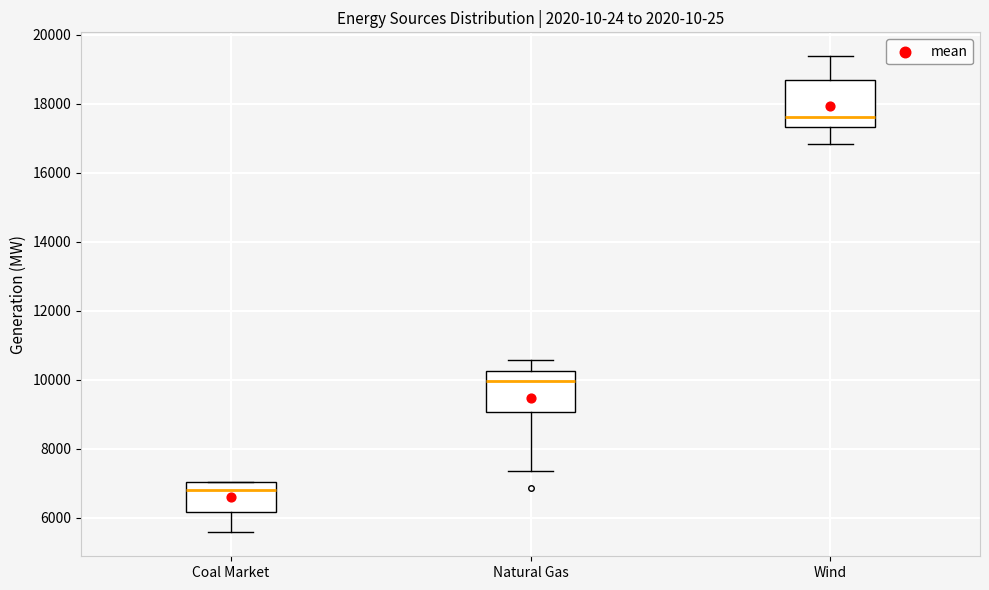

Reading left to right, transcribe this box plot: for each box, give where its median line is, the range the box spans, and where its two whiskers end, as read against the y-axis. The values are not printed on the chart, so give them approximately, as read against the axis.

Coal Market: median 6800, box 6200 to 7000, whiskers 5600 to 7000
Natural Gas: median 10000, box 9000 to 10200, whiskers 7400 to 10600
Wind: median 17600, box 17400 to 18600, whiskers 16800 to 19400